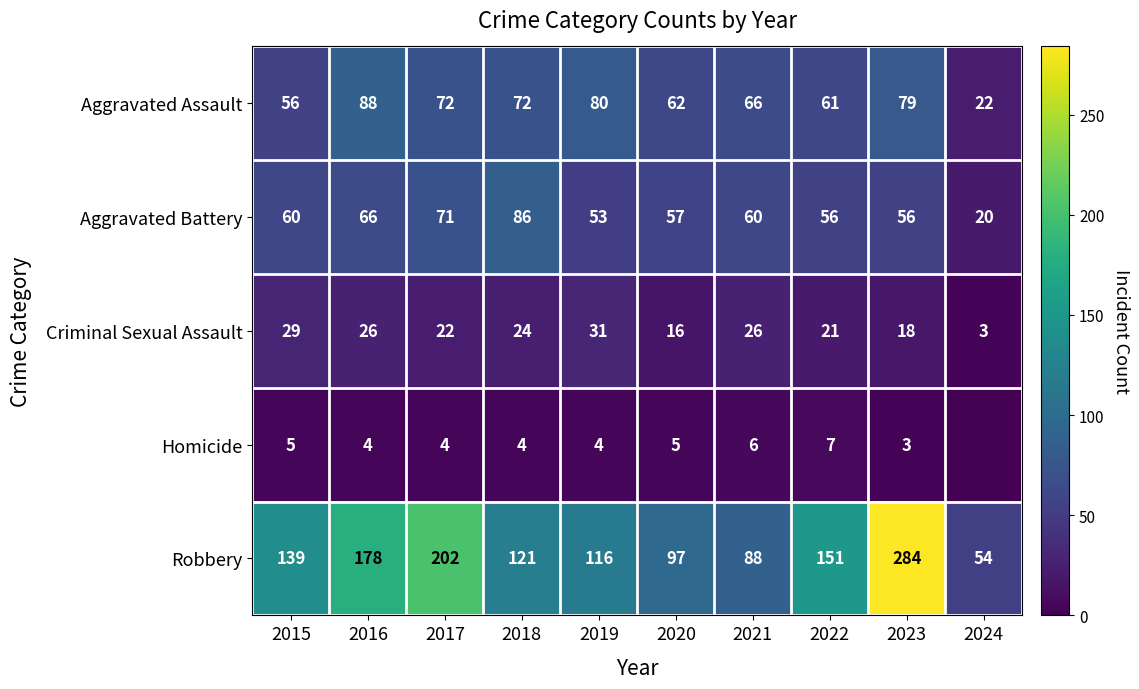

Rank the series at 2016 from highest to lowest value.

Robbery, Aggravated Assault, Aggravated Battery, Criminal Sexual Assault, Homicide